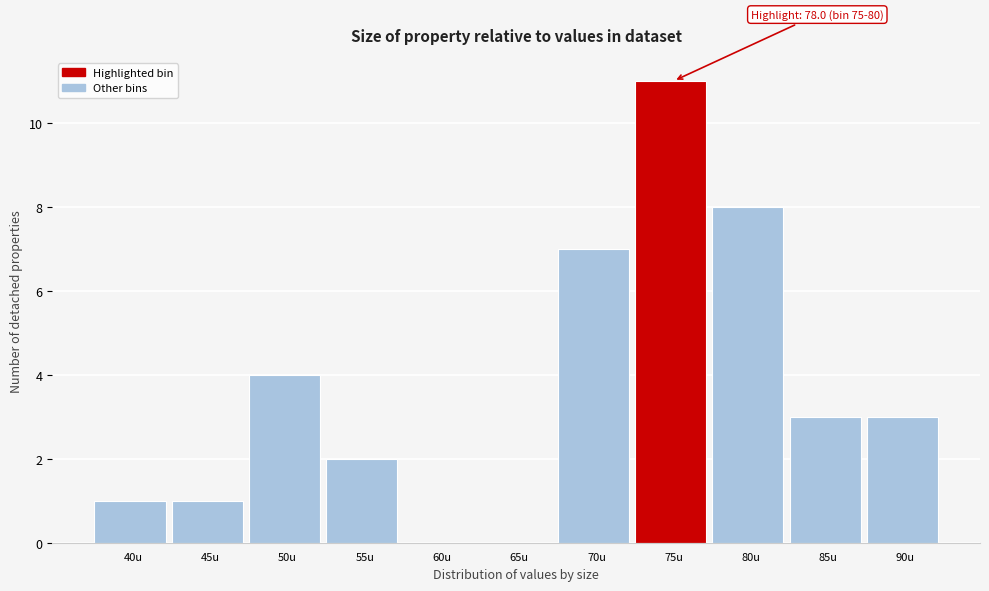

Reading left to right, transcribe all the data shown in this chart.

40u=1	45u=1	50u=4	55u=2	60u=0	65u=0	70u=7	75u=11	80u=8	85u=3	90u=3